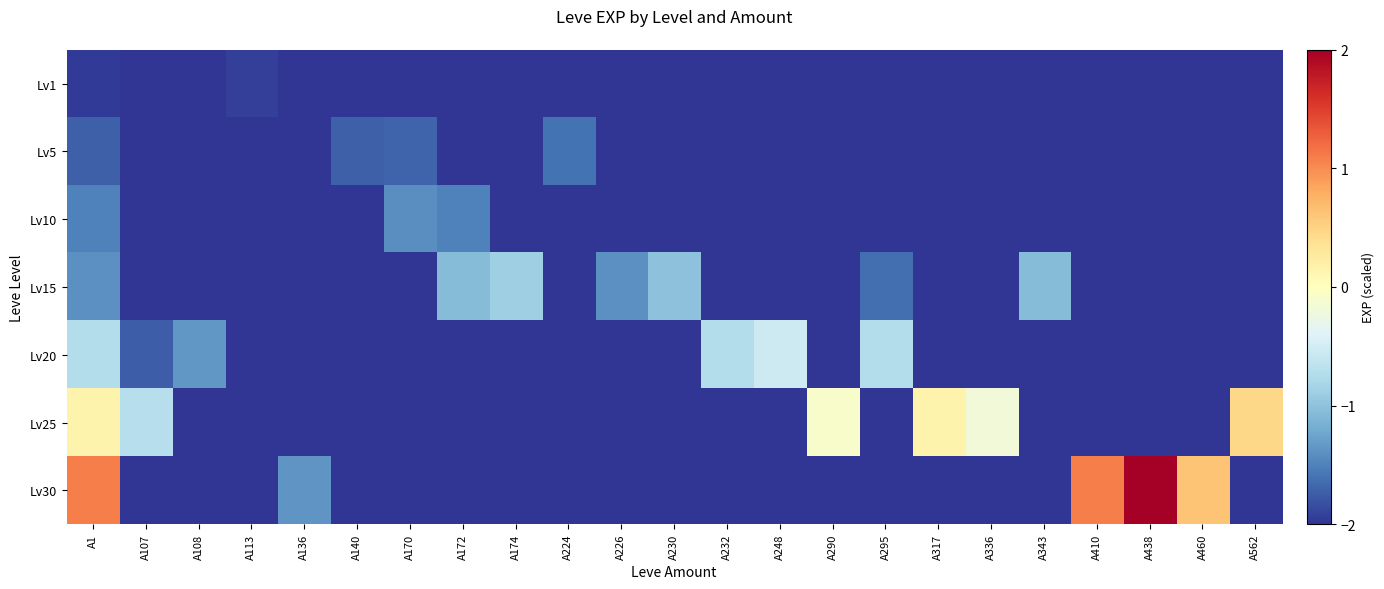

Reading left to right, list all the values displayed in this chart.

Lv1: A1=-2.0	A107=-2.0	A108=-2.0	A113=-1.9	A136=-2.0	A140=-2.0	A170=-2.0	A172=-2.0	A174=-2.0	A224=-2.0	A226=-2.0	A230=-2.0	A232=-2.0	A248=-2.0	A290=-2.0	A295=-2.0	A317=-2.0	A336=-2.0	A343=-2.0	A410=-2.0	A438=-2.0	A460=-2.0	A562=-2.0
Lv5: A1=-1.7	A107=-2.0	A108=-2.0	A113=-2.0	A136=-2.0	A140=-1.7	A170=-1.7	A172=-2.0	A174=-2.0	A224=-1.6	A226=-2.0	A230=-2.0	A232=-2.0	A248=-2.0	A290=-2.0	A295=-2.0	A317=-2.0	A336=-2.0	A343=-2.0	A410=-2.0	A438=-2.0	A460=-2.0	A562=-2.0
Lv10: A1=-1.5	A107=-2.0	A108=-2.0	A113=-2.0	A136=-2.0	A140=-2.0	A170=-1.4	A172=-1.5	A174=-2.0	A224=-2.0	A226=-2.0	A230=-2.0	A232=-2.0	A248=-2.0	A290=-2.0	A295=-2.0	A317=-2.0	A336=-2.0	A343=-2.0	A410=-2.0	A438=-2.0	A460=-2.0	A562=-2.0
Lv15: A1=-1.4	A107=-2.0	A108=-2.0	A113=-2.0	A136=-2.0	A140=-2.0	A170=-2.0	A172=-1.1	A174=-0.9	A224=-2.0	A226=-1.4	A230=-1.0	A232=-2.0	A248=-2.0	A290=-2.0	A295=-1.6	A317=-2.0	A336=-2.0	A343=-1.1	A410=-2.0	A438=-2.0	A460=-2.0	A562=-2.0
Lv20: A1=-0.7	A107=-1.7	A108=-1.4	A113=-2.0	A136=-2.0	A140=-2.0	A170=-2.0	A172=-2.0	A174=-2.0	A224=-2.0	A226=-2.0	A230=-2.0	A232=-0.7	A248=-0.5	A290=-2.0	A295=-0.7	A317=-2.0	A336=-2.0	A343=-2.0	A410=-2.0	A438=-2.0	A460=-2.0	A562=-2.0
Lv25: A1=0.1	A107=-0.7	A108=-2.0	A113=-2.0	A136=-2.0	A140=-2.0	A170=-2.0	A172=-2.0	A174=-2.0	A224=-2.0	A226=-2.0	A230=-2.0	A232=-2.0	A248=-2.0	A290=-0.1	A295=-2.0	A317=0.1	A336=-0.2	A343=-2.0	A410=-2.0	A438=-2.0	A460=-2.0	A562=0.5
Lv30: A1=1.1	A107=-2.0	A108=-2.0	A113=-2.0	A136=-1.4	A140=-2.0	A170=-2.0	A172=-2.0	A174=-2.0	A224=-2.0	A226=-2.0	A230=-2.0	A232=-2.0	A248=-2.0	A290=-2.0	A295=-2.0	A317=-2.0	A336=-2.0	A343=-2.0	A410=1.1	A438=2.0	A460=0.6	A562=-2.0